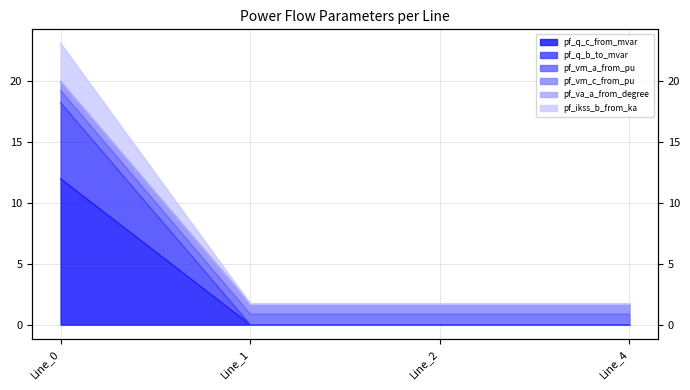

What is the sum of all pf_va_a_from_degree values?

25.2